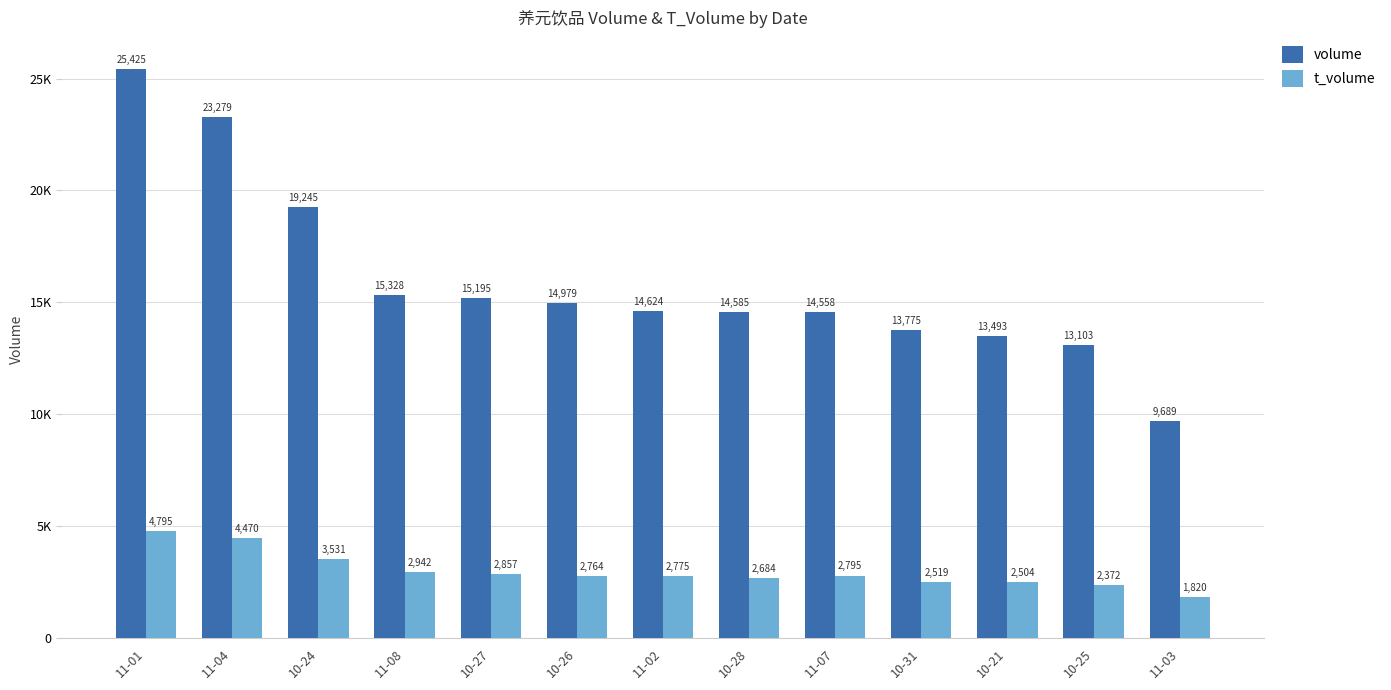

Between 11-01 and 10-21, which series saw the biggest shift?

volume